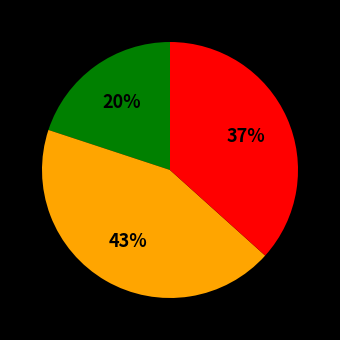

To the nearest percent, what is the difference between the largest and smallest slice percentages?

23%